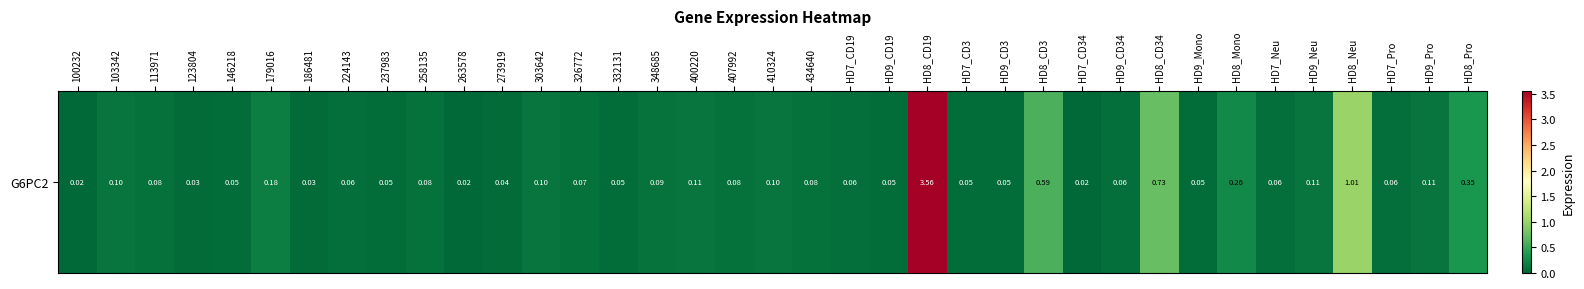

Where is the data nearest to the value 1?

HD8_Neu